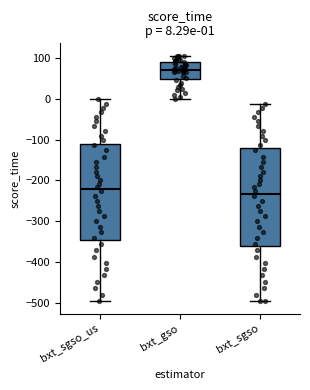

Which box has the lowest median line?

bxt_sgso